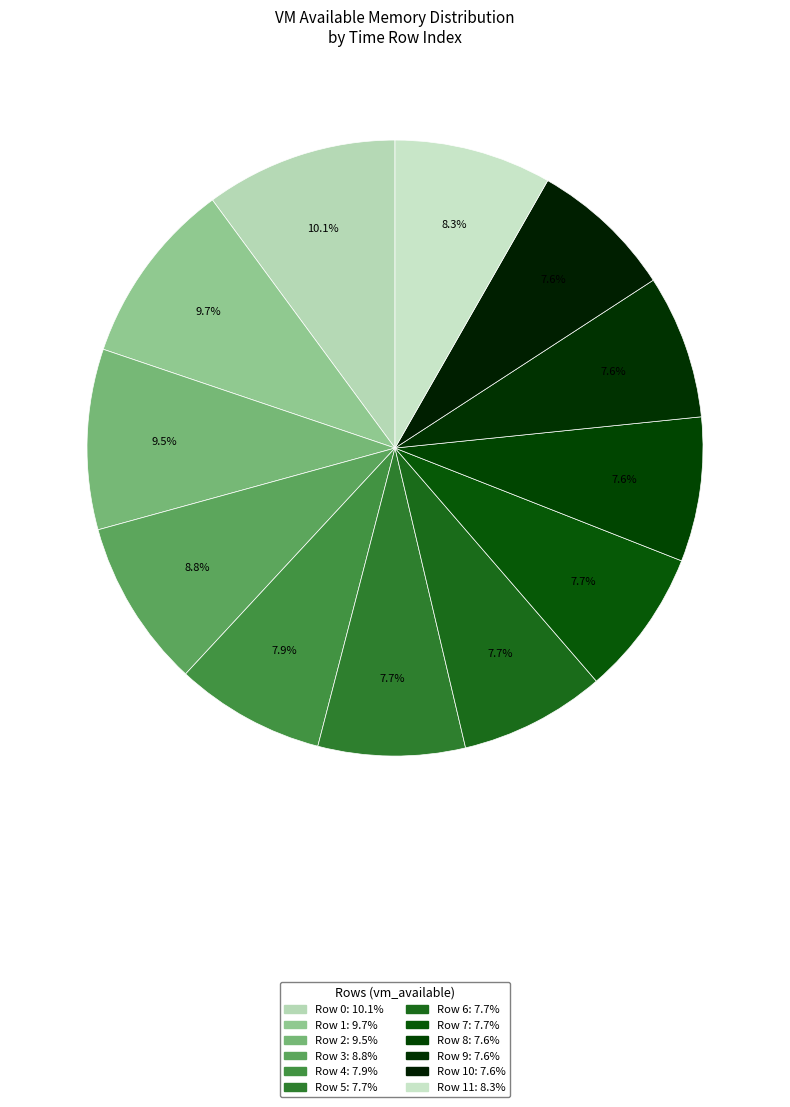

How many segments does this pie chart have?

12